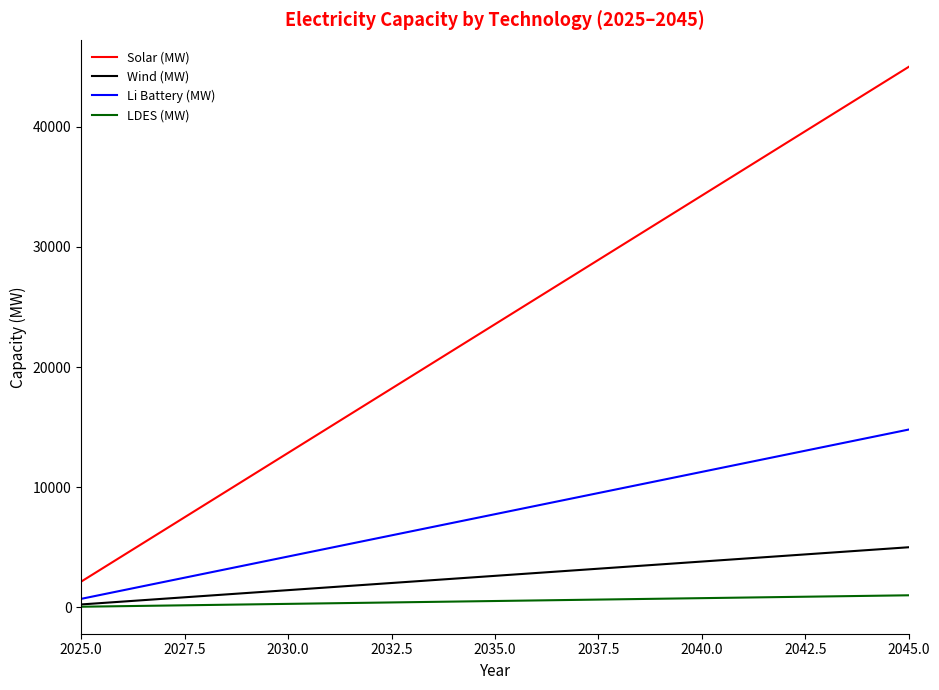

Which series has the largest total across all categories?

Solar (MW)